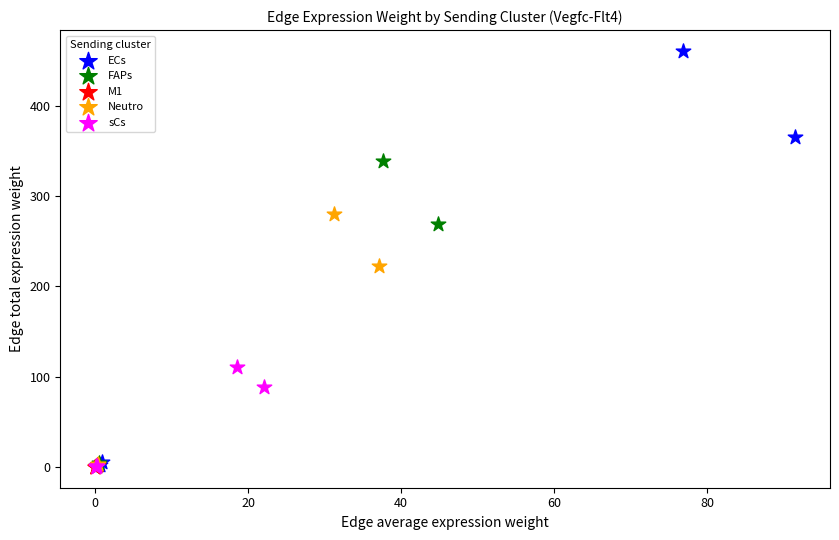

What are all the series names shown in the legend?

ECs, FAPs, M1, Neutro, sCs